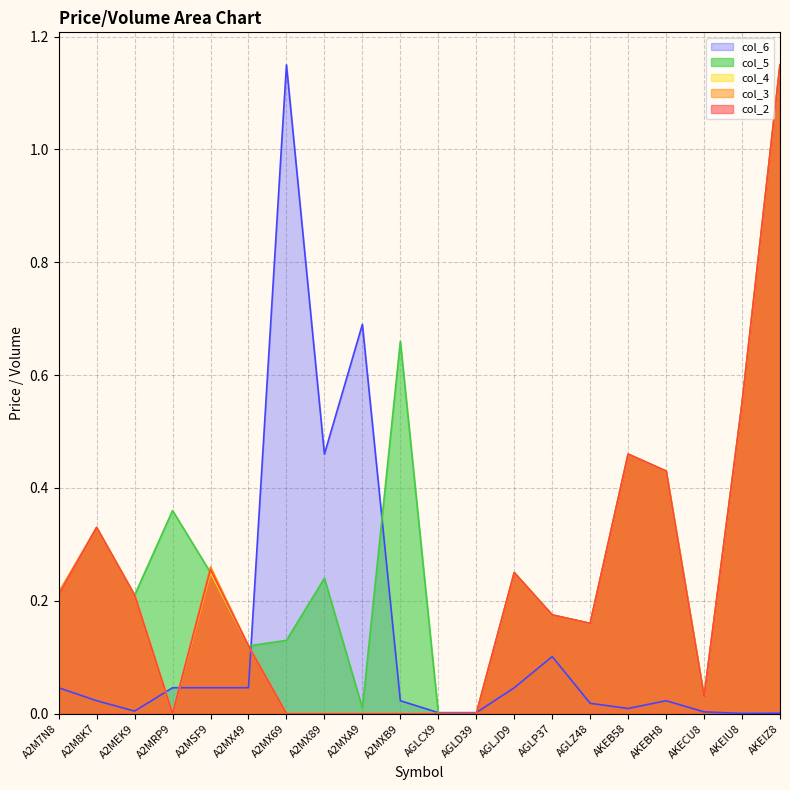

Which series has the widest spread of values?

col_2